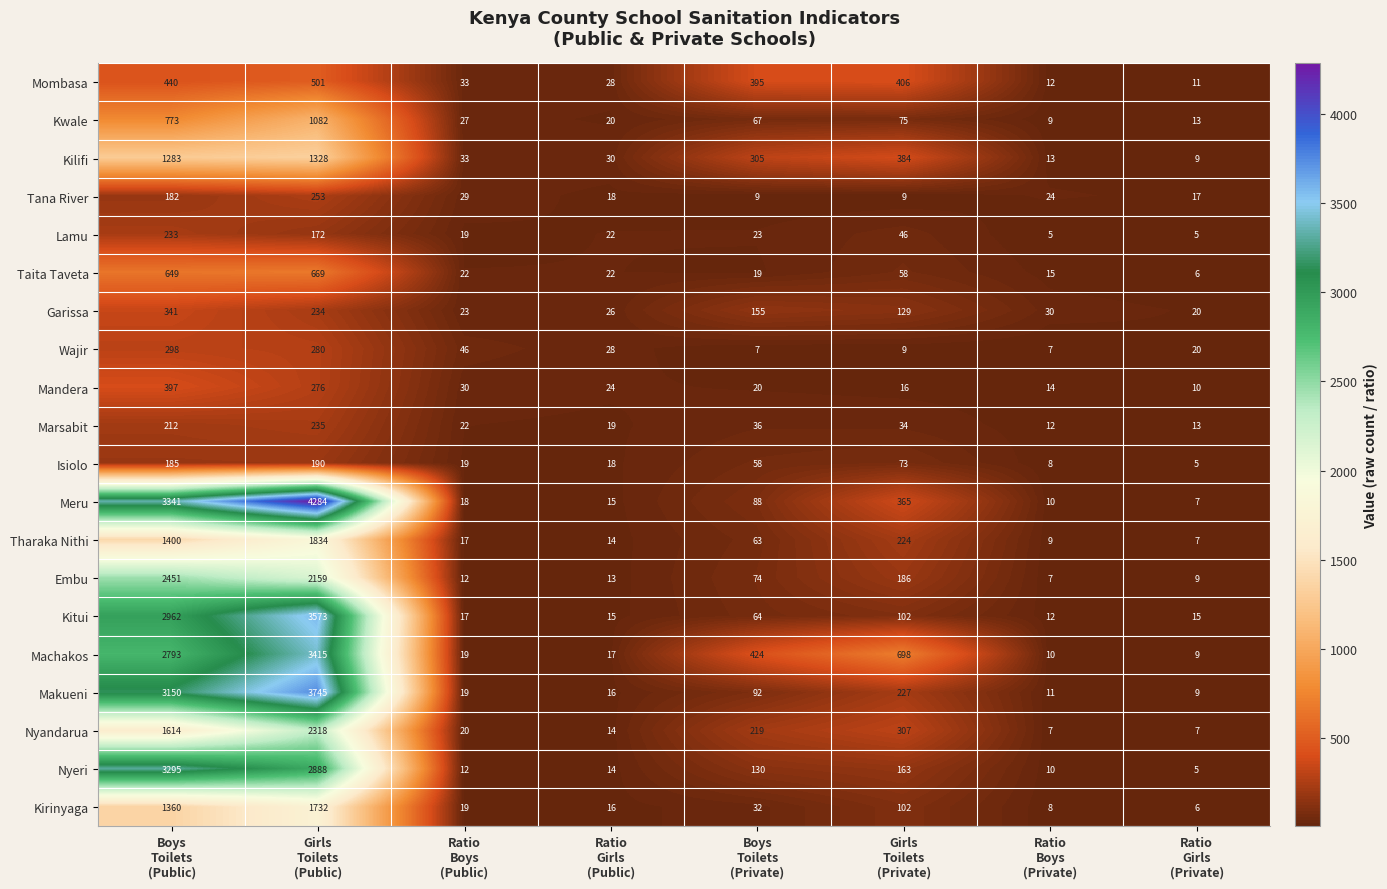

Which series has the largest total across all categories?

Meru